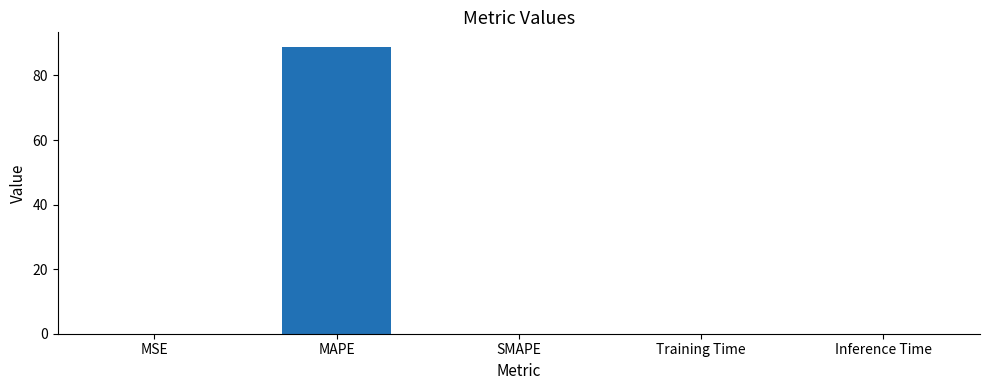

The chart shows a value of -55.5 at SMAPE. True or false?

False